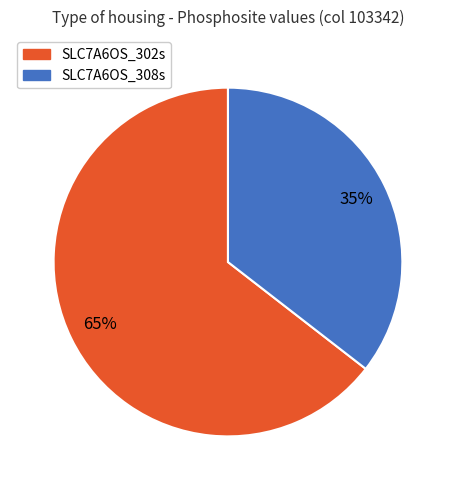

How many slices are in this pie chart?

2